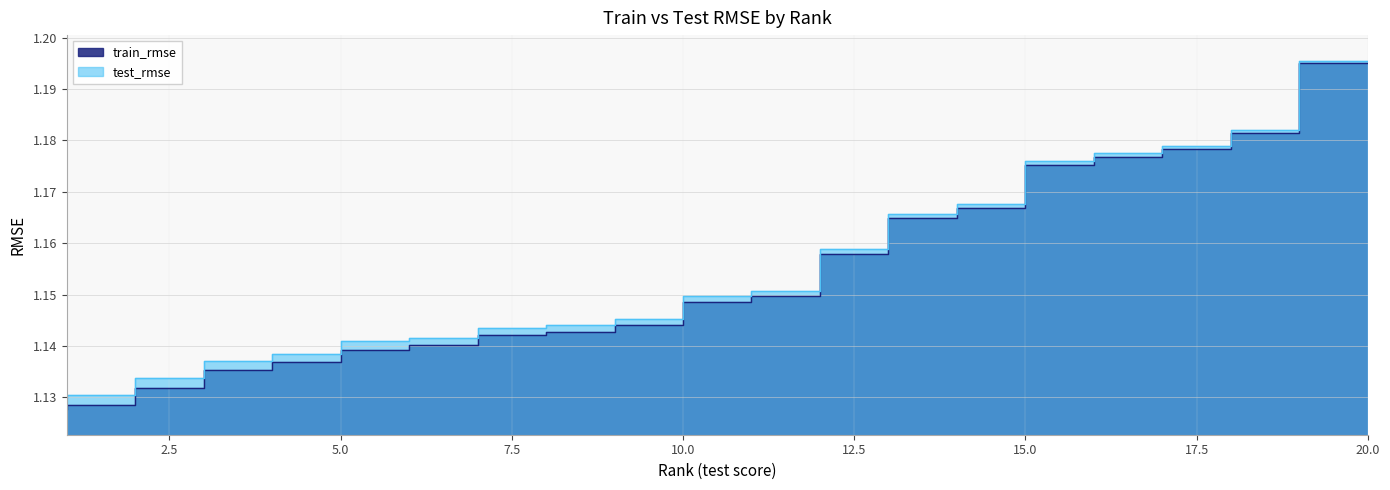

What is the value of the test_rmse point at the 20th from the left?

1.2